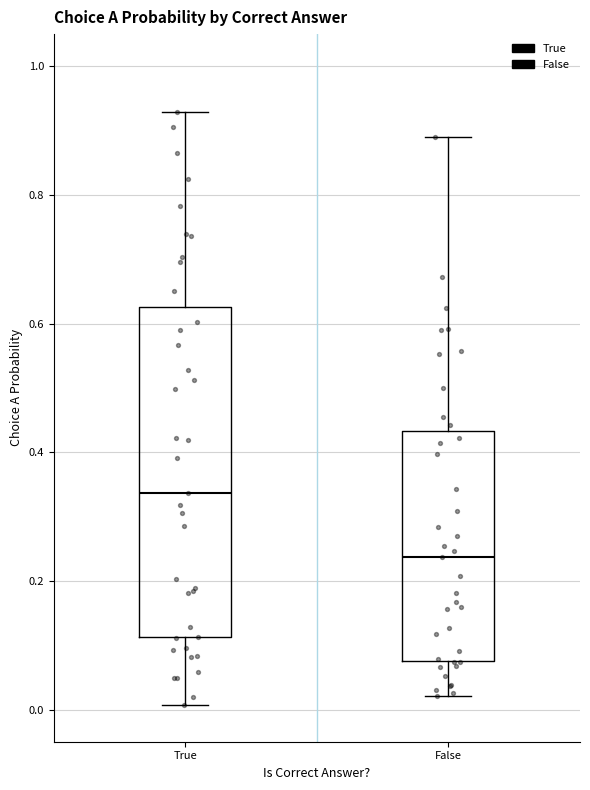

Reading left to right, read every box against the y-axis: the position of its median line, the range the box covers, and the ends of its whiskers. The values are not printed on the chart, so give them approximately, as read against the axis.

True: median 0.34, box 0.12 to 0.62, whiskers 0.00 to 0.92
False: median 0.24, box 0.08 to 0.44, whiskers 0.02 to 0.90